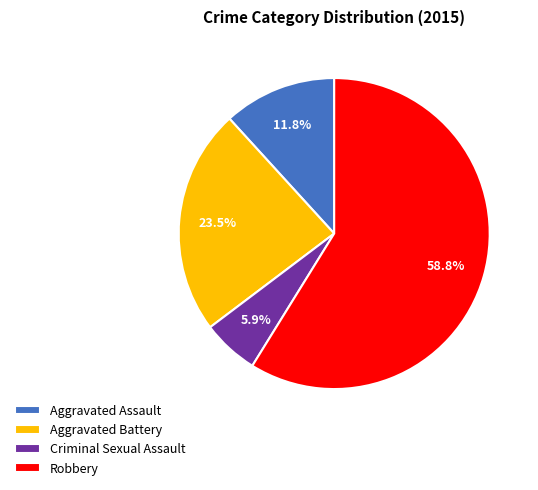

Rank the categories by value from highest to lowest.

Robbery, Aggravated Battery, Aggravated Assault, Criminal Sexual Assault